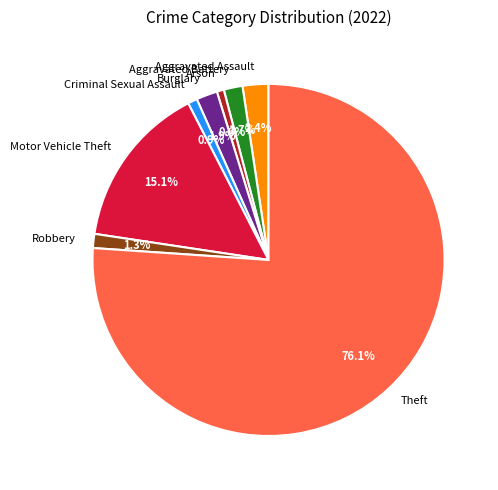

What percentage is the Criminal Sexual Assault slice, to the nearest percent?

1%